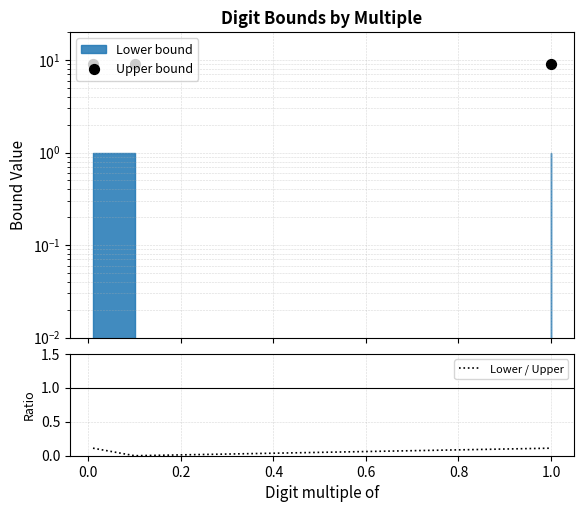

Which series reaches the maximum Y coordinate?

Upper bound